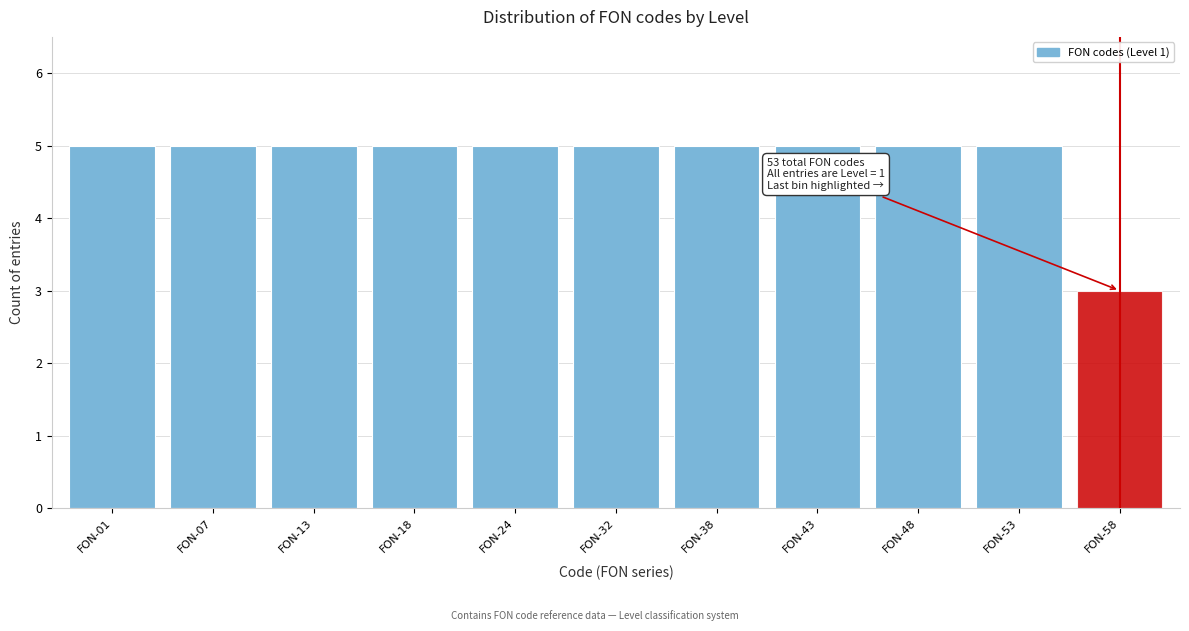

Reading left to right, extract all data points from this chart.

5	5	5	5	5	5	5	5	5	5	3